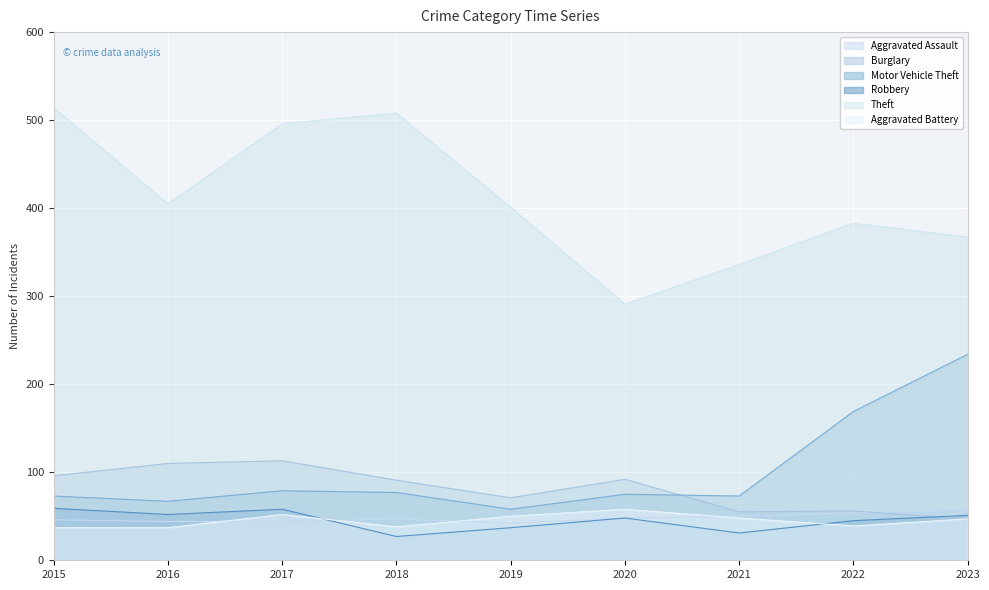

What is the highest value of the Burglary series?

113